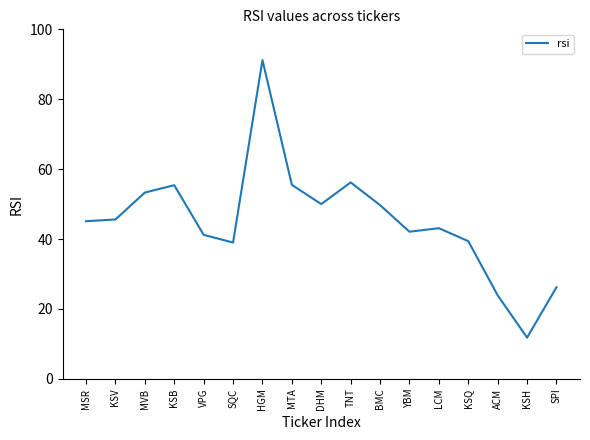

True or false: the data shows 56.2 at TNT.

True